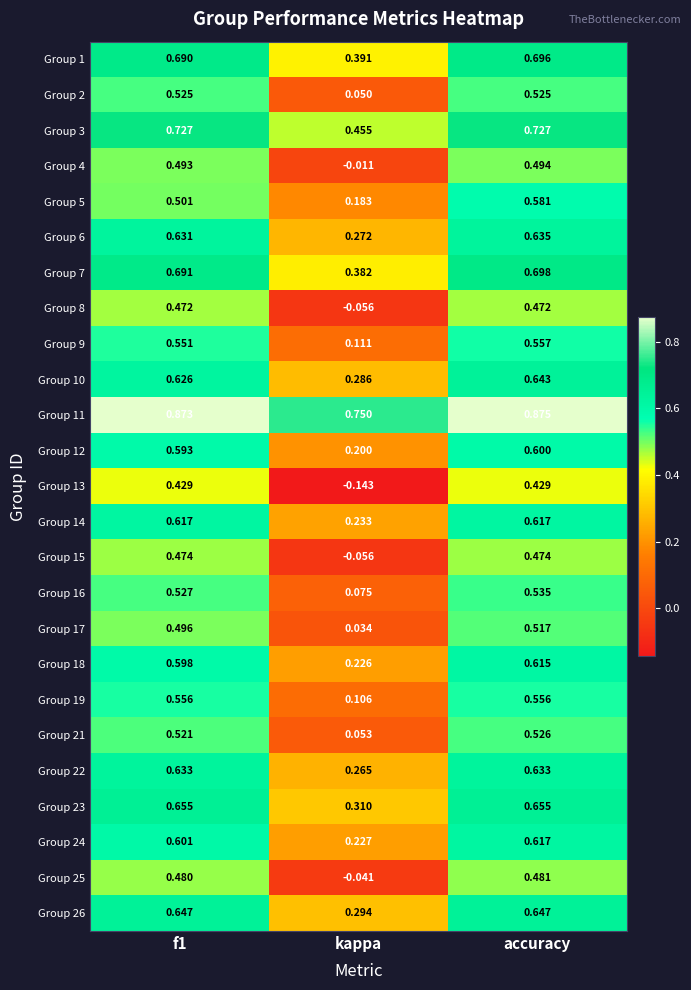

Is the value of Group 10 at kappa greater than the value of Group 21 at kappa?

Yes